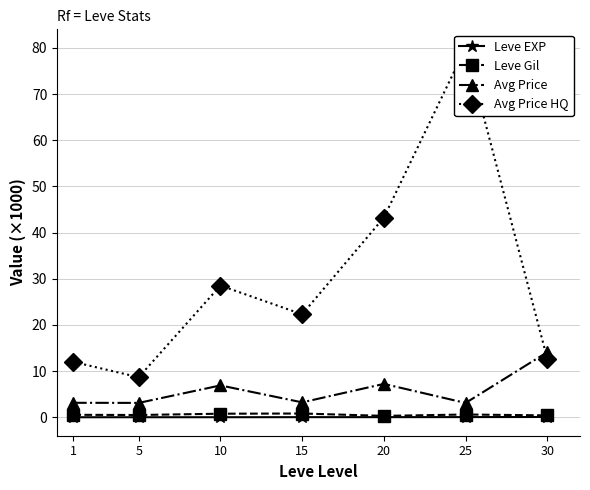

Reading left to right, list all the values displayed in this chart.

Leve EXP: 1=0.0	5=0.0	10=0.0	15=0.0	20=0.0	25=0.0	30=0.1
Leve Gil: 1=0.5	5=0.5	10=0.8	15=0.8	20=0.3	25=0.6	30=0.4
Avg Price: 1=3.1	5=3.1	10=6.9	15=3.2	20=7.2	25=3.1	30=14.1
Avg Price HQ: 1=12.0	5=8.7	10=28.5	15=22.3	20=43.2	25=80.0	30=12.6